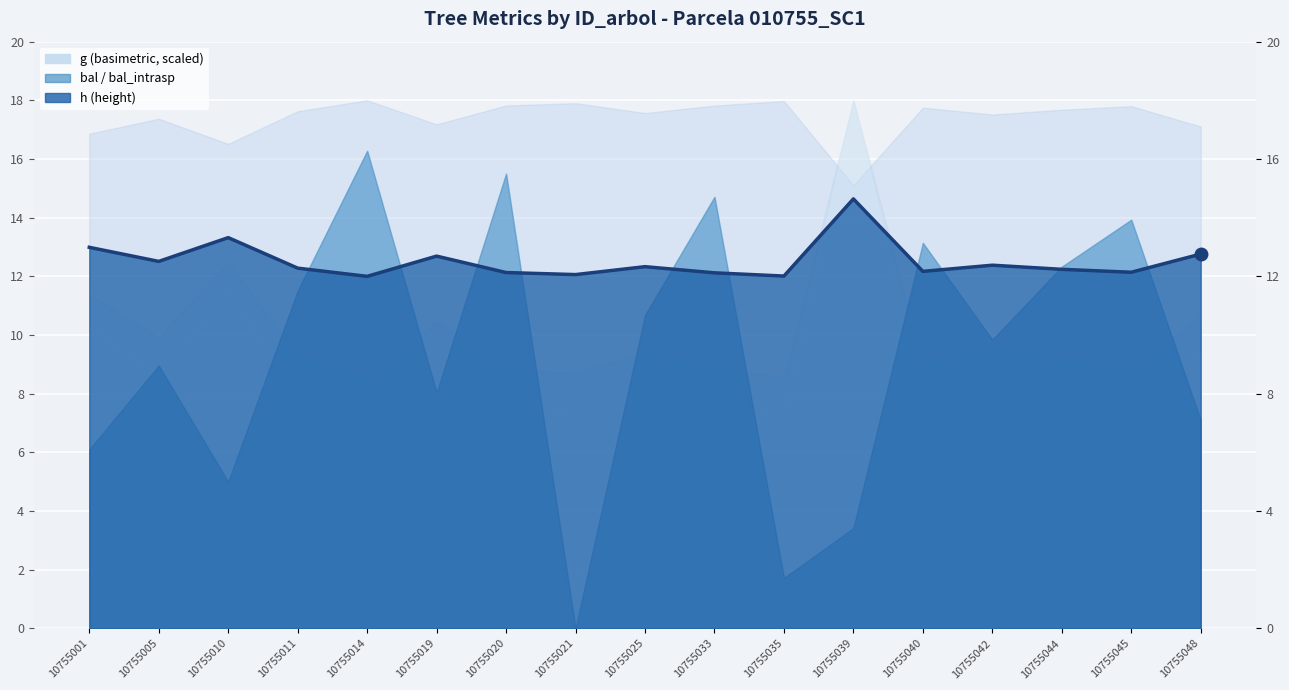

At which category does the data reach its first local valley?

10755005